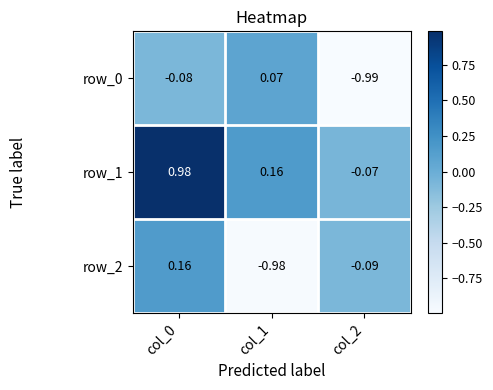

What is the sum of the row_1 values at col_0 and col_1?

1.1